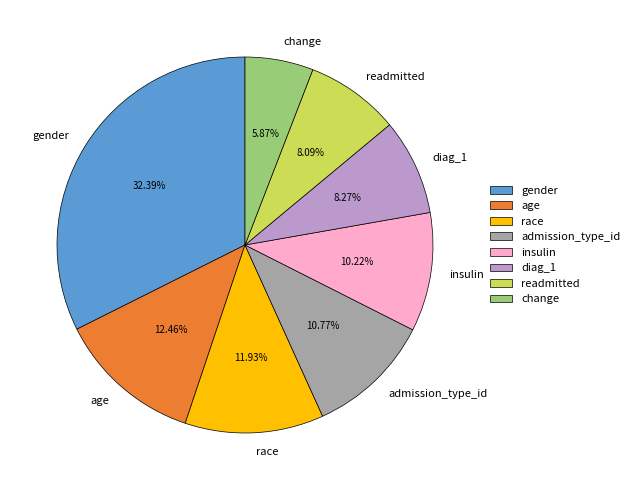

To the nearest percent, what percentage of the pie is age?

12%